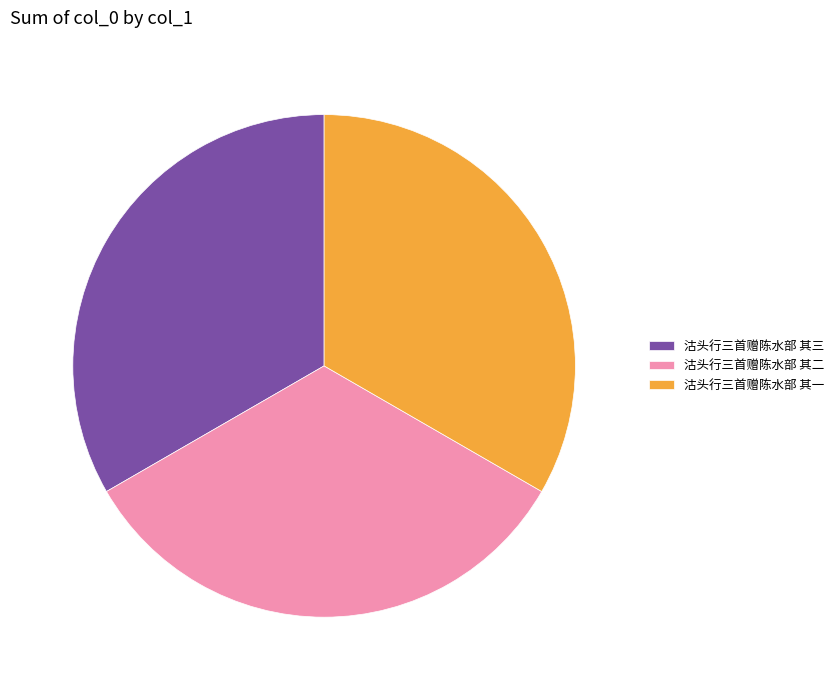

Is there a majority slice in this chart?

No